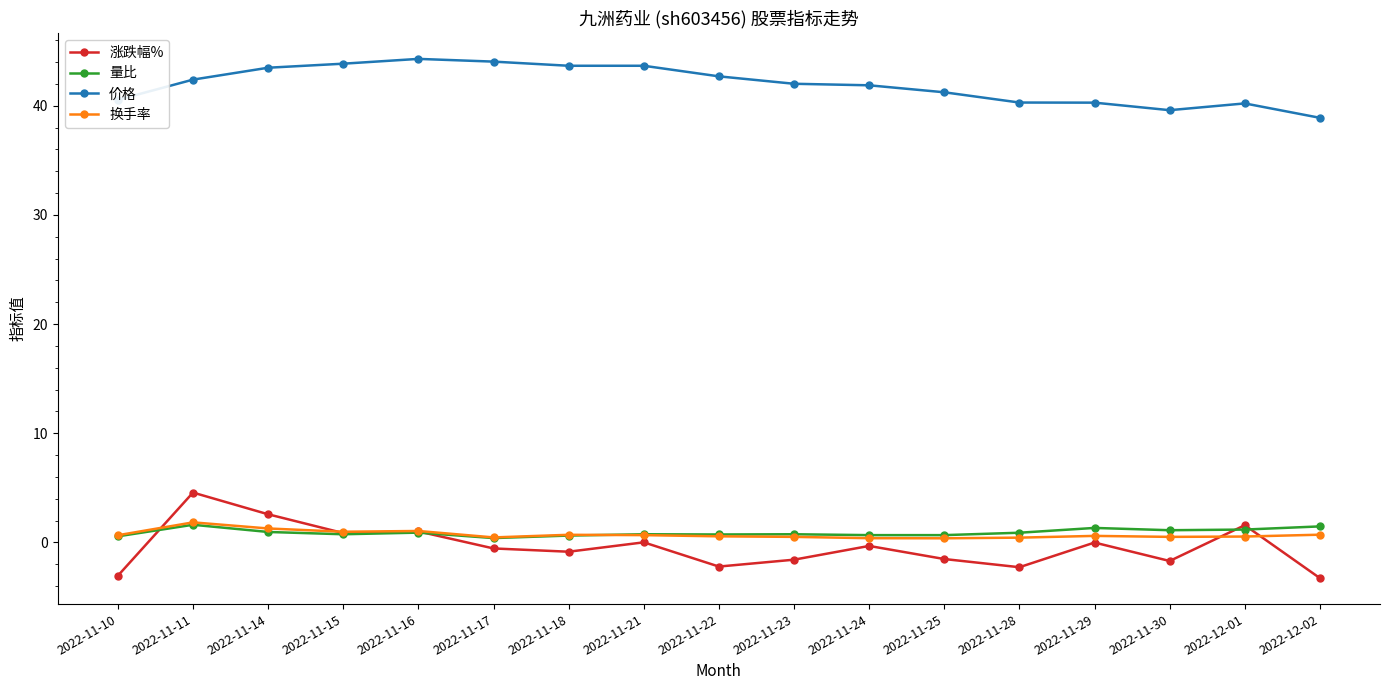

What is the greatest value displayed?

44.3